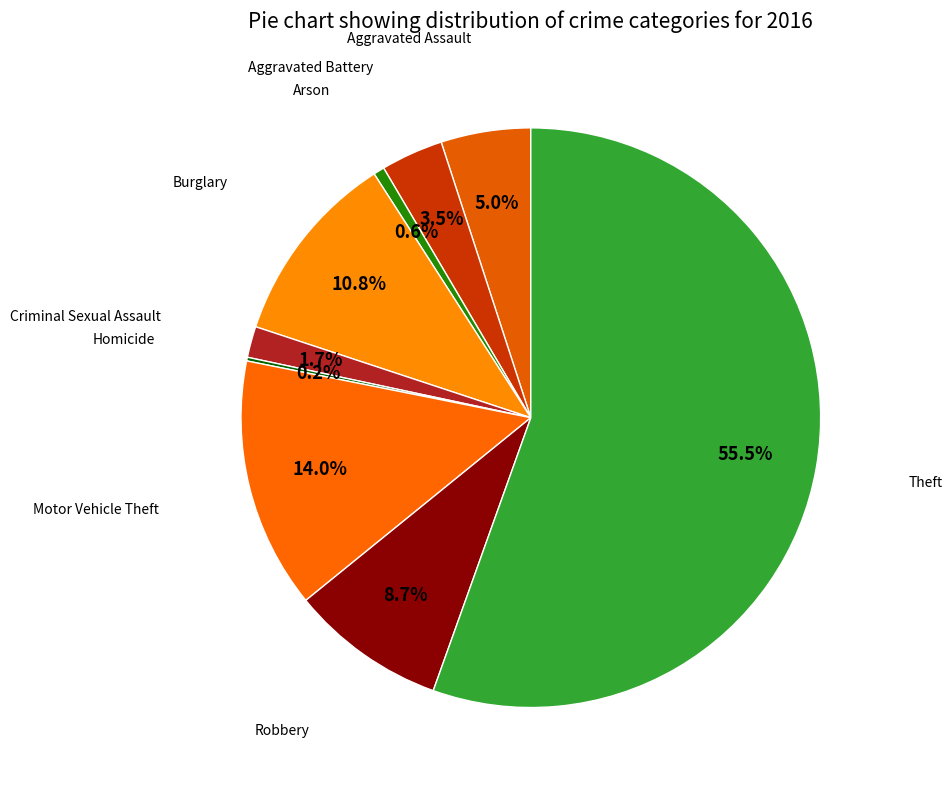

What is the smallest slice in the pie chart?

Homicide